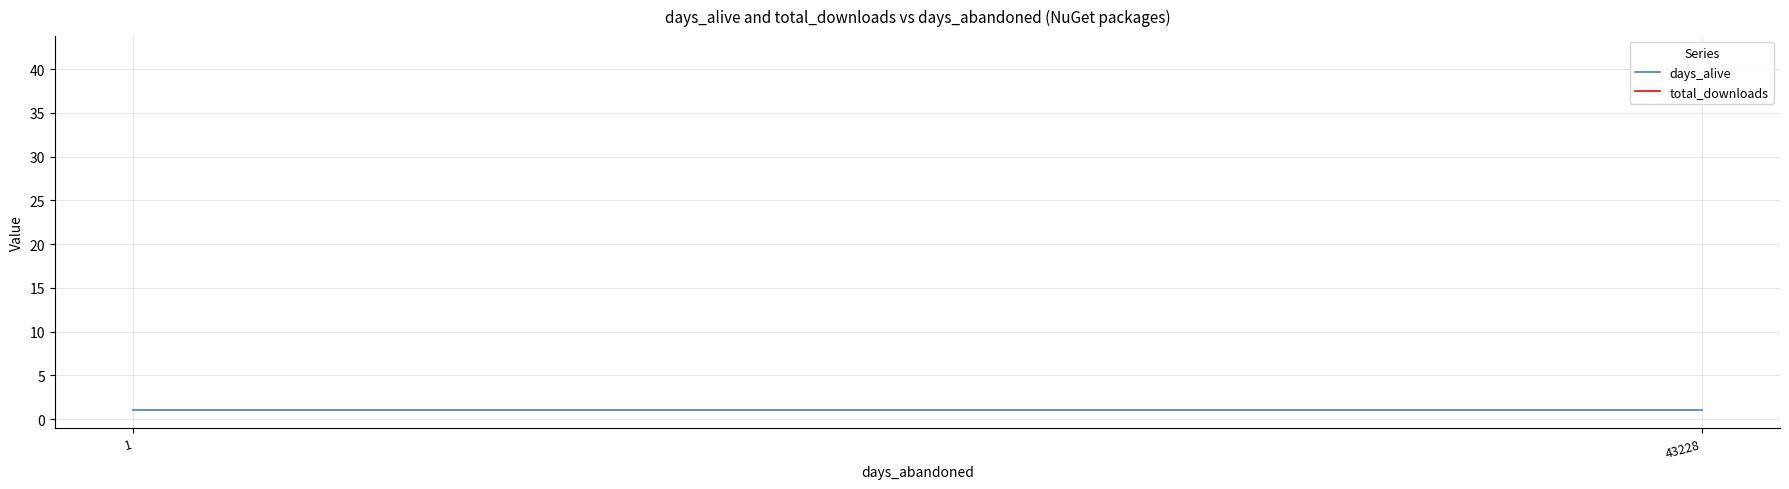

How many lines are shown in the chart?

2